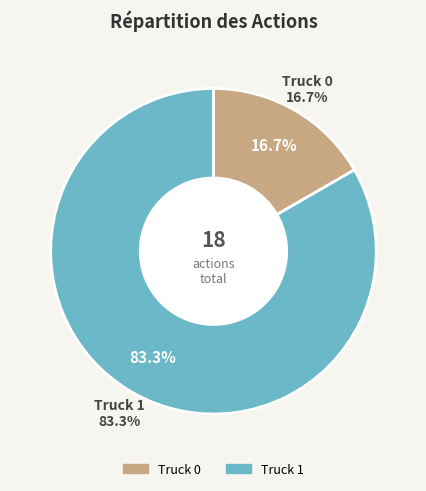

Between Truck 0 and Truck 1, which is larger?

Truck 1